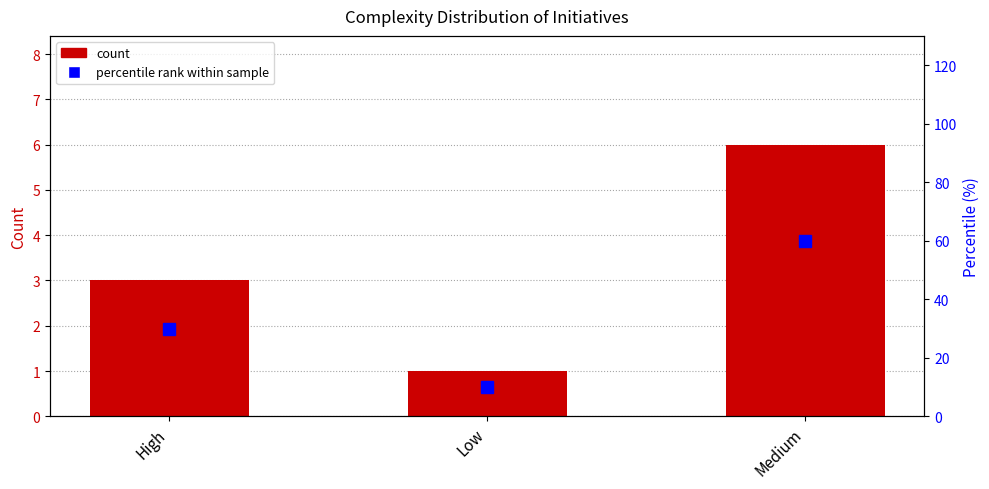

Reading left to right, list all the values displayed in this chart.

count: 3	1	6
percentile rank within sample: 30	10	60